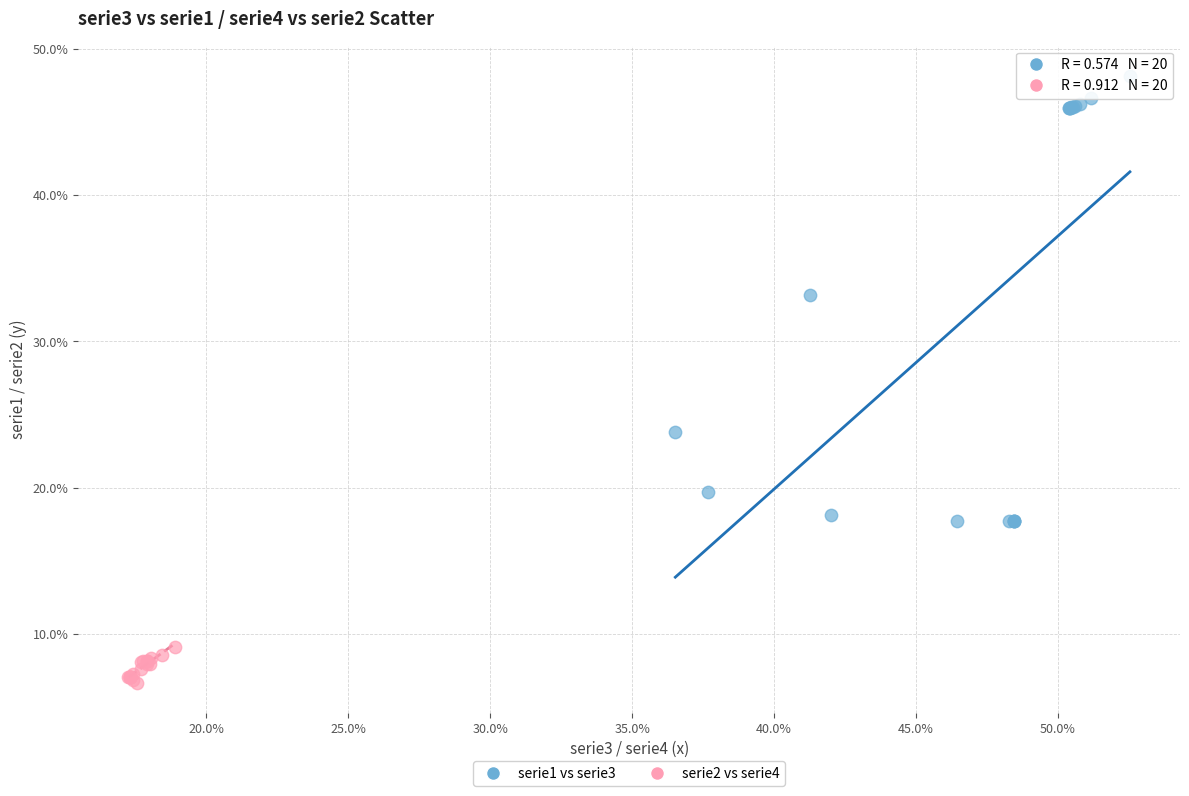

Which series reaches the maximum Y coordinate?

serie1 vs serie3